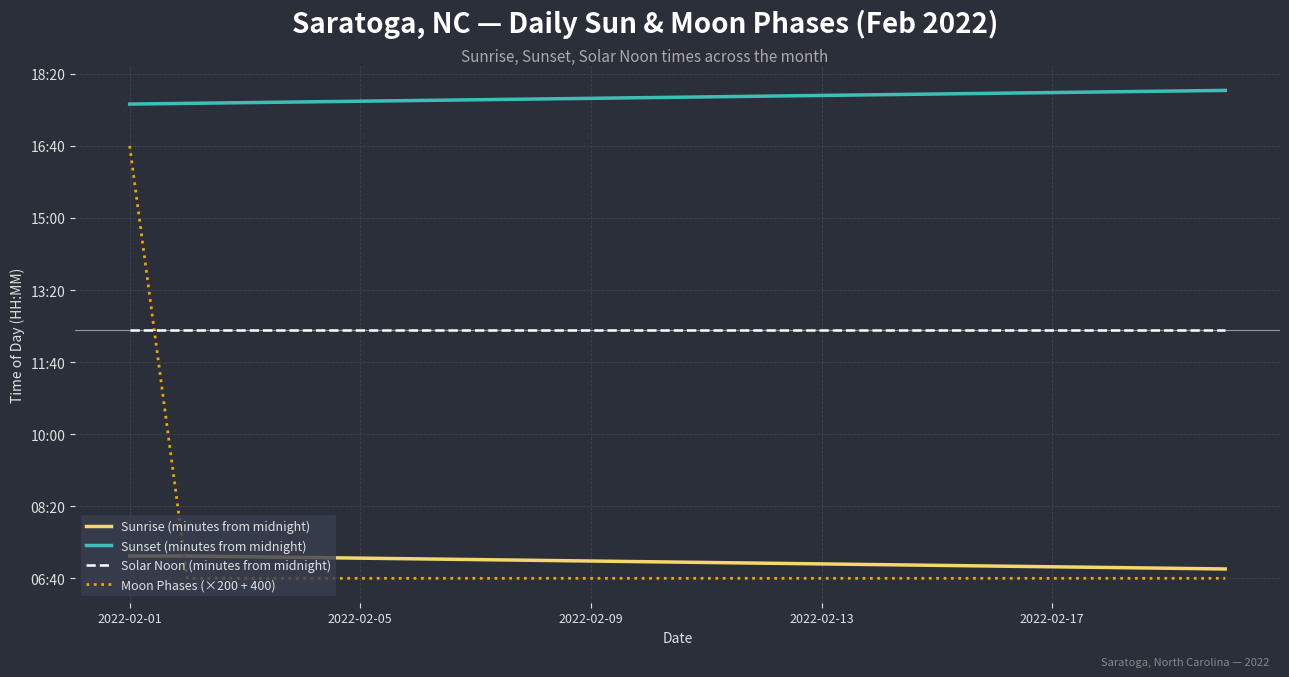

Does the chart have visible grid lines?

Yes